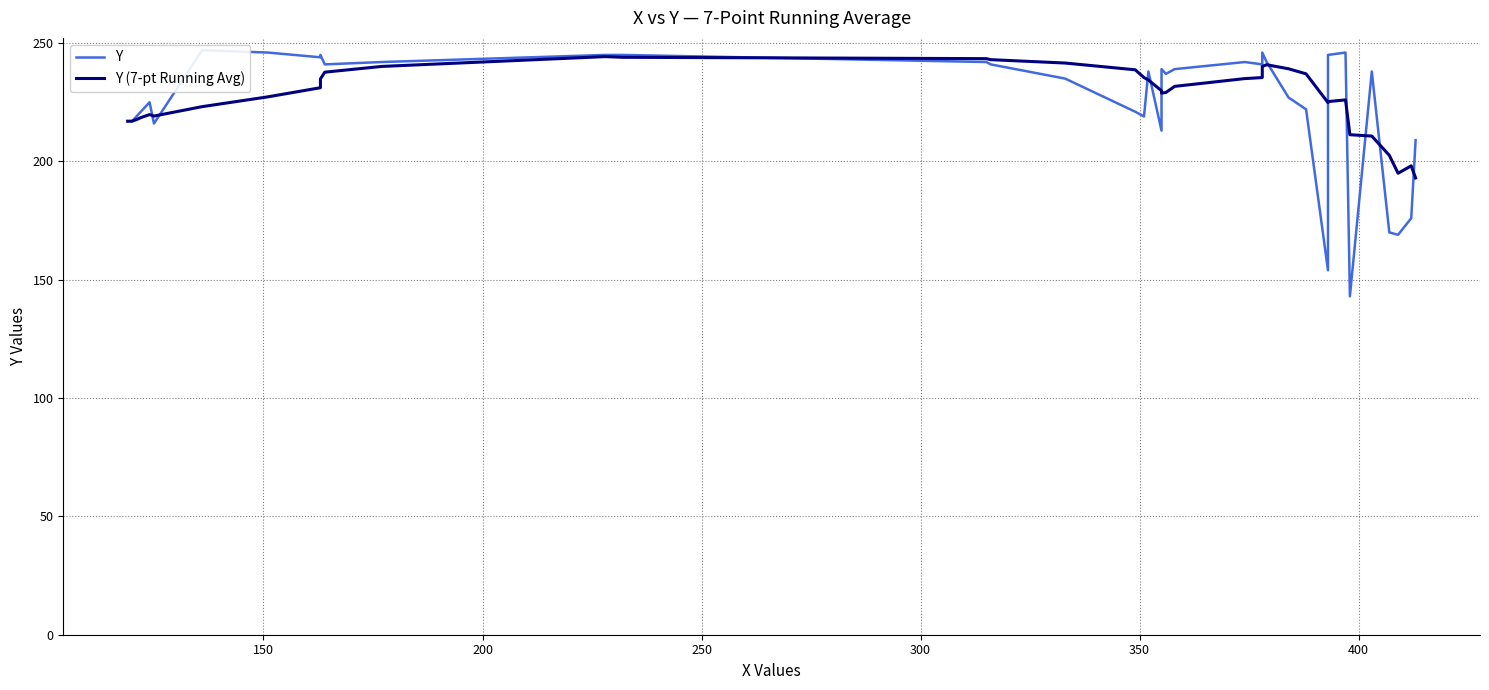

True or false: Y (7-pt Running Avg) and Y cross at least once.

True